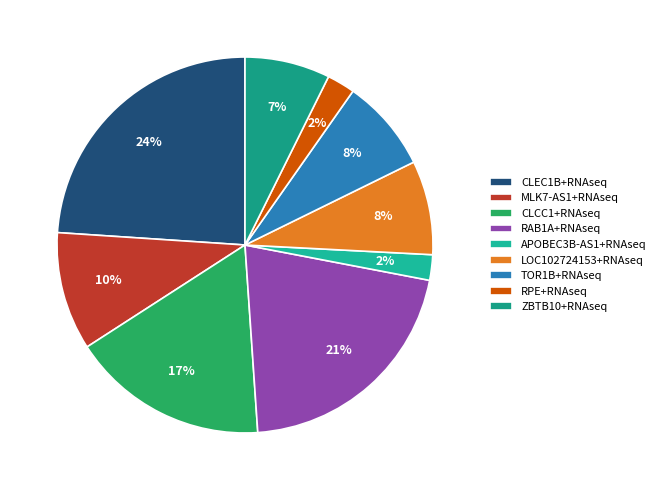

How many segments does this pie chart have?

9